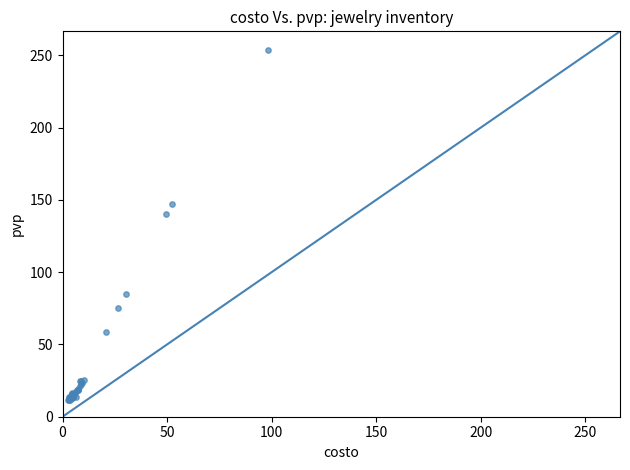

What Y value in the scatter plot is closest to 132?

140.0